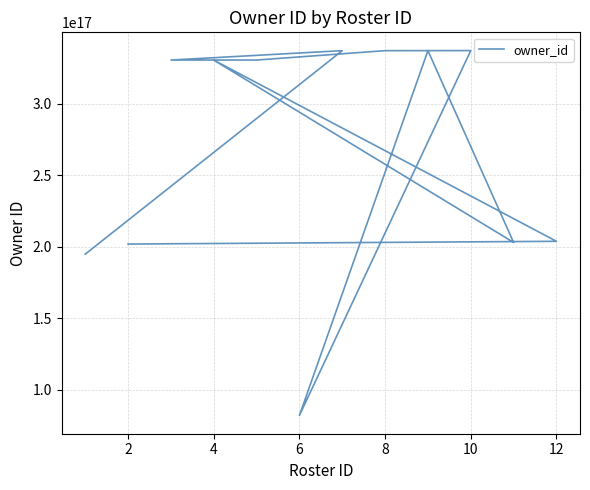

What is the average value?

268700120198630752